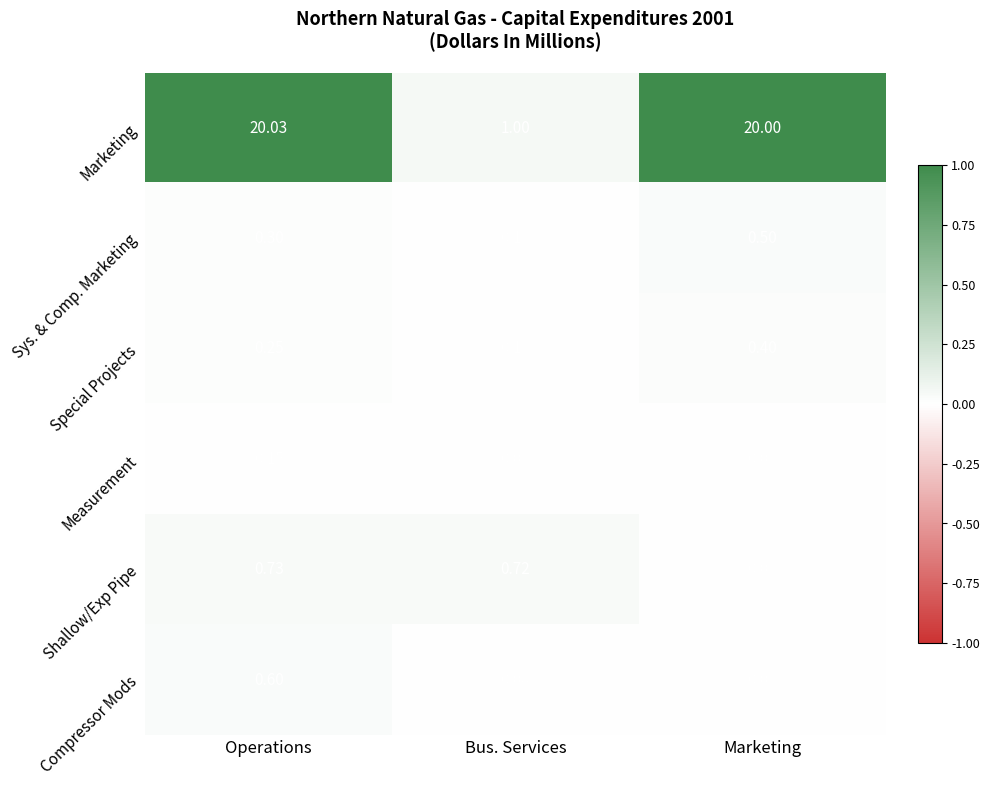

At which category does the chart reach its peak across all series?

Operations